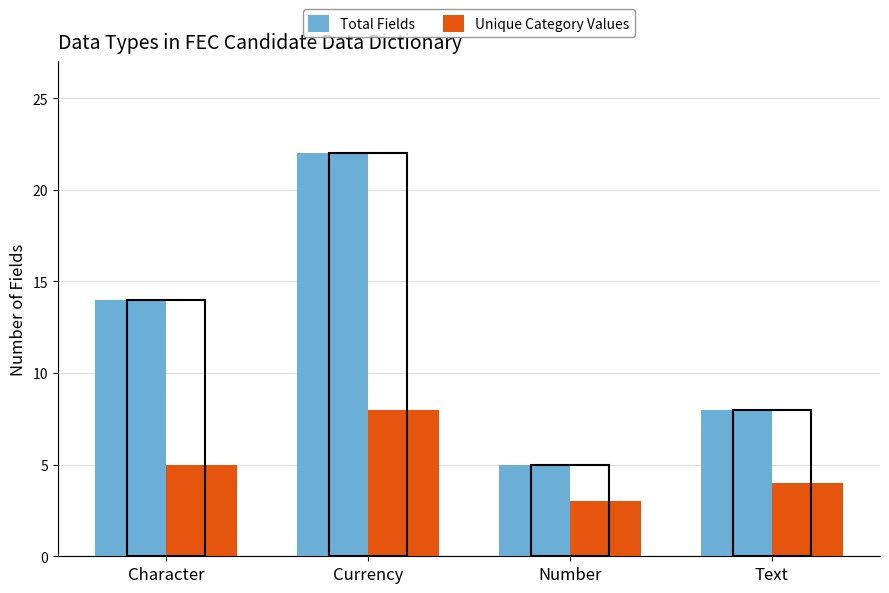

What is the minimum value for Unique Category Values?

3